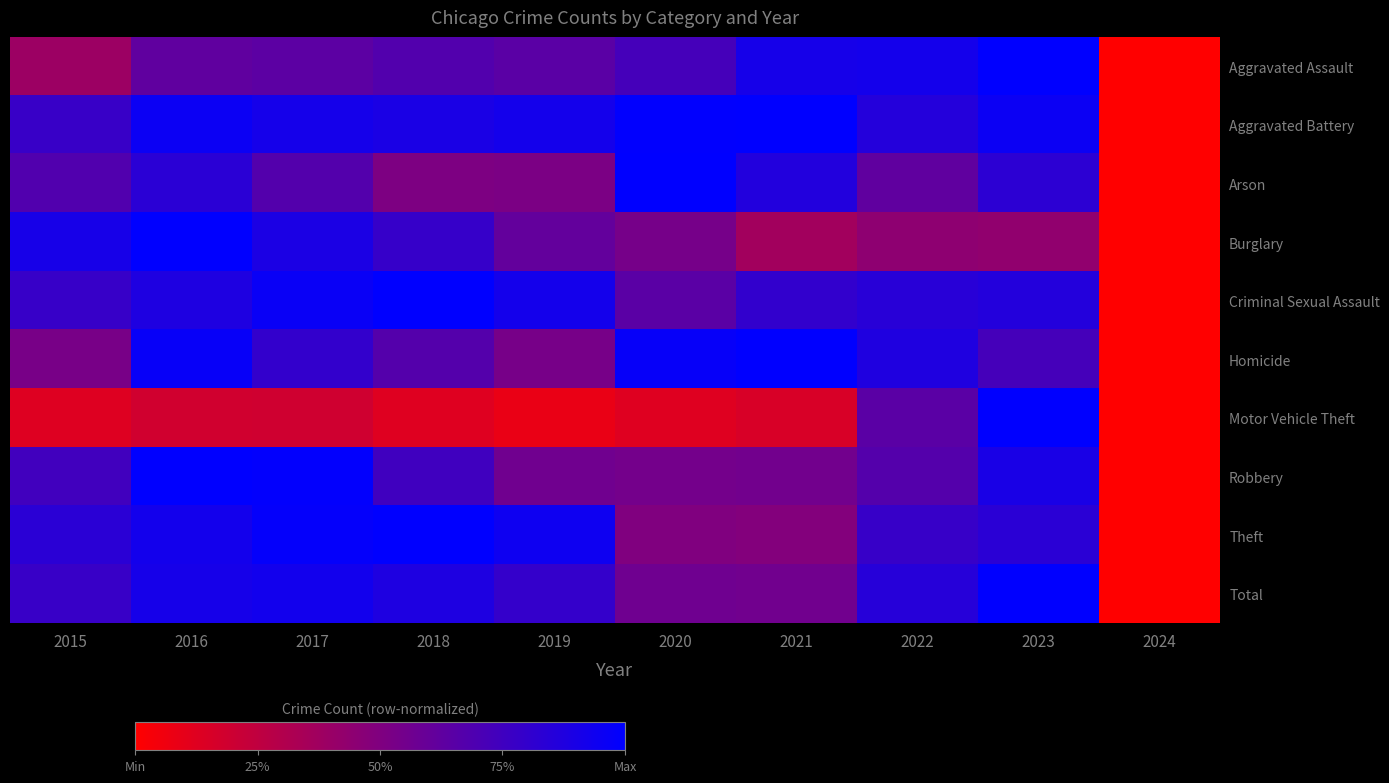

Reading left to right, transcribe all the data shown in this chart.

Aggravated Assault: 2015=0.4	2016=0.6	2017=0.6	2018=0.7	2019=0.6	2020=0.7	2021=0.9	2022=0.9	2023=1.0	2024=0.0
Aggravated Battery: 2015=0.8	2016=1.0	2017=0.9	2018=0.9	2019=0.9	2020=1.0	2021=1.0	2022=0.9	2023=1.0	2024=0.0
Arson: 2015=0.7	2016=0.8	2017=0.7	2018=0.5	2019=0.5	2020=1.0	2021=0.9	2022=0.6	2023=0.8	2024=0.0
Burglary: 2015=0.9	2016=1.0	2017=0.9	2018=0.8	2019=0.6	2020=0.5	2021=0.4	2022=0.4	2023=0.4	2024=0.0
Criminal Sexual Assault: 2015=0.8	2016=0.9	2017=1.0	2018=1.0	2019=0.9	2020=0.6	2021=0.8	2022=0.8	2023=0.9	2024=0.0
Homicide: 2015=0.5	2016=1.0	2017=0.8	2018=0.7	2019=0.5	2020=1.0	2021=1.0	2022=0.9	2023=0.7	2024=0.0
Motor Vehicle Theft: 2015=0.1	2016=0.2	2017=0.2	2018=0.1	2019=0.1	2020=0.1	2021=0.2	2022=0.6	2023=1.0	2024=0.0
Robbery: 2015=0.7	2016=1.0	2017=1.0	2018=0.7	2019=0.6	2020=0.5	2021=0.6	2022=0.7	2023=0.9	2024=0.0
Theft: 2015=0.8	2016=0.9	2017=1.0	2018=1.0	2019=0.9	2020=0.5	2021=0.5	2022=0.8	2023=0.8	2024=0.0
Total: 2015=0.8	2016=0.9	2017=0.9	2018=0.9	2019=0.8	2020=0.6	2021=0.6	2022=0.8	2023=1.0	2024=0.0